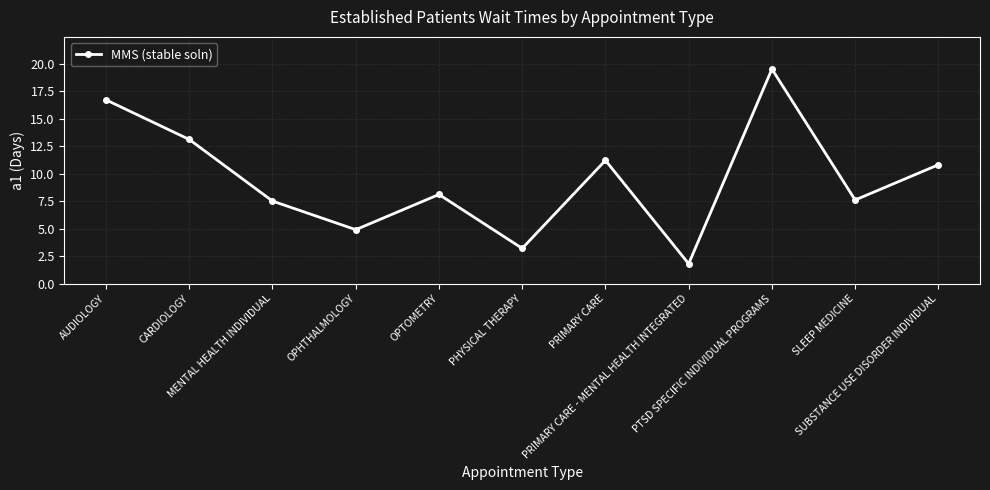

What is the difference between the maximum and minimum values?

17.7